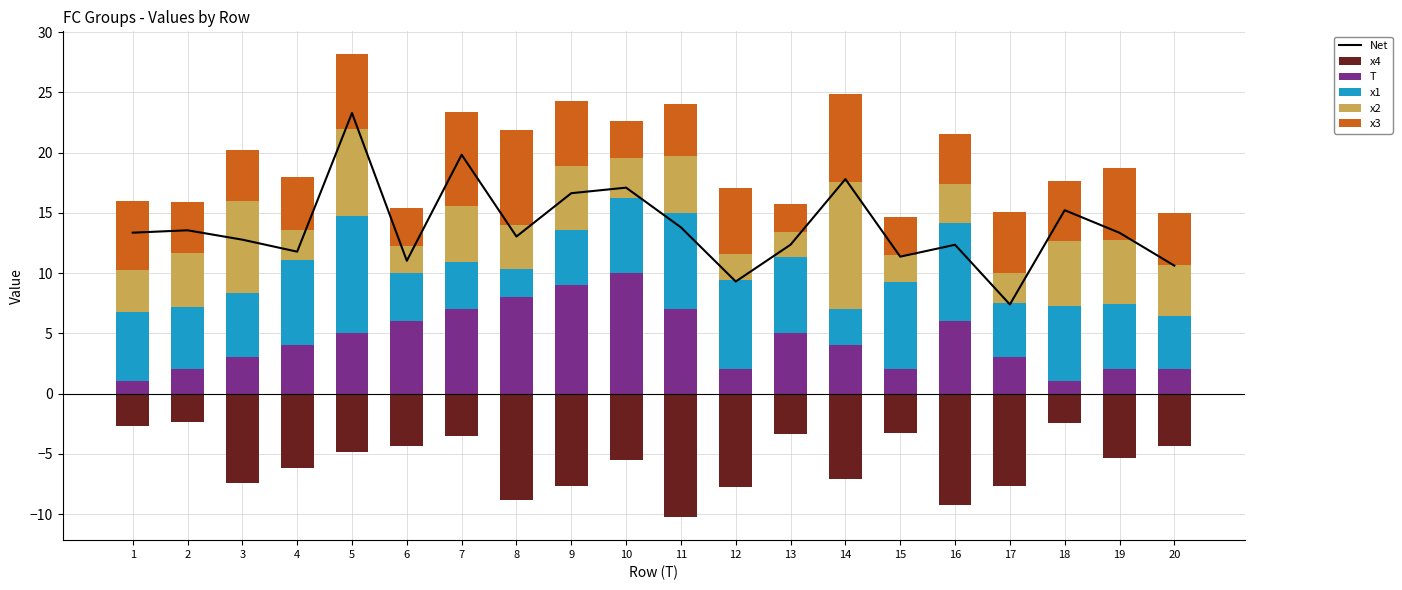

Is the value of x1 at 4 greater than the value of x4 at 6?

Yes